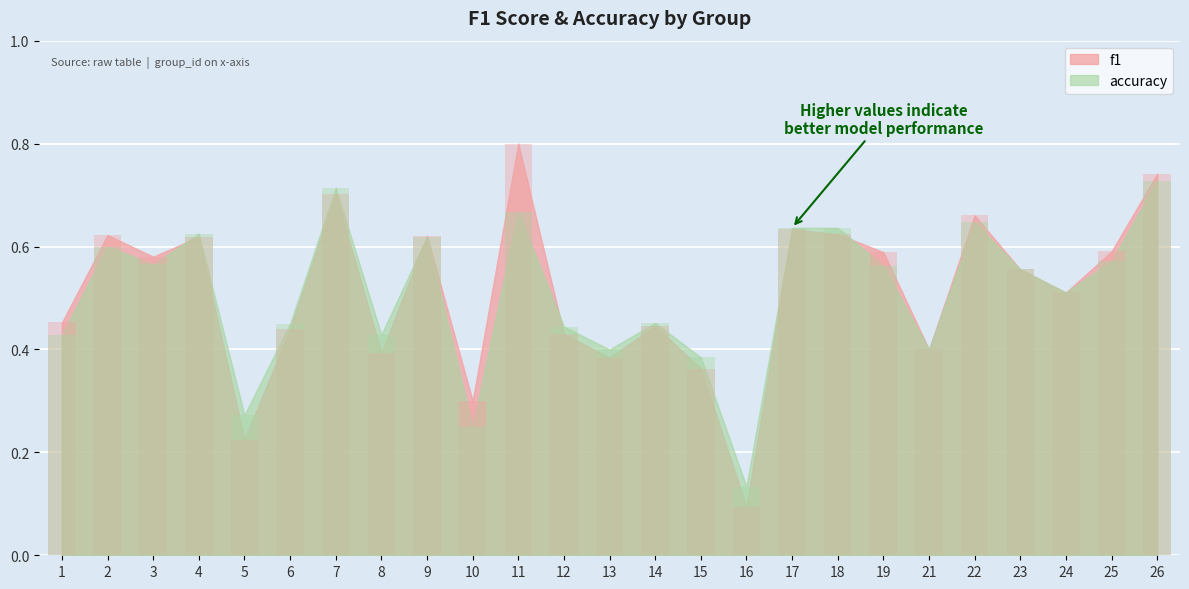

How many groups of bars are there?

25